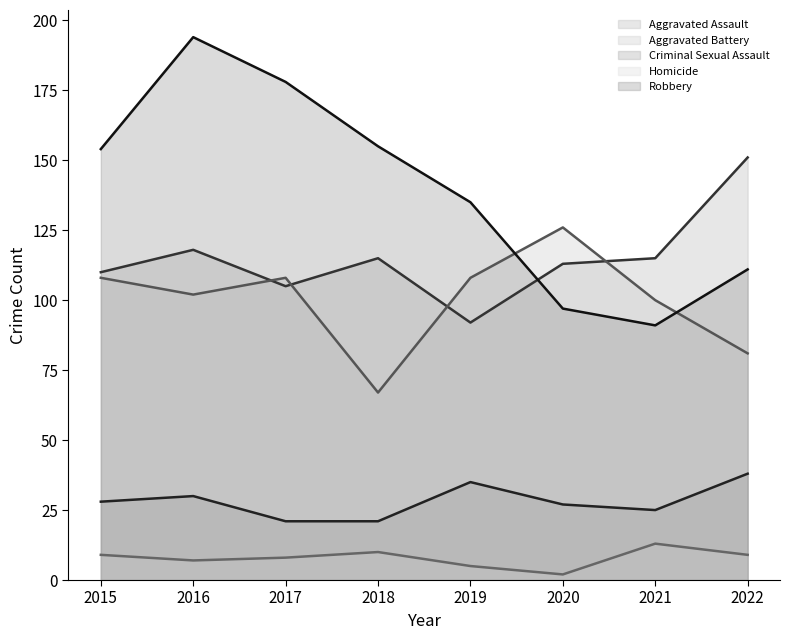

At which label does Aggravated Assault reach its peak?

2022